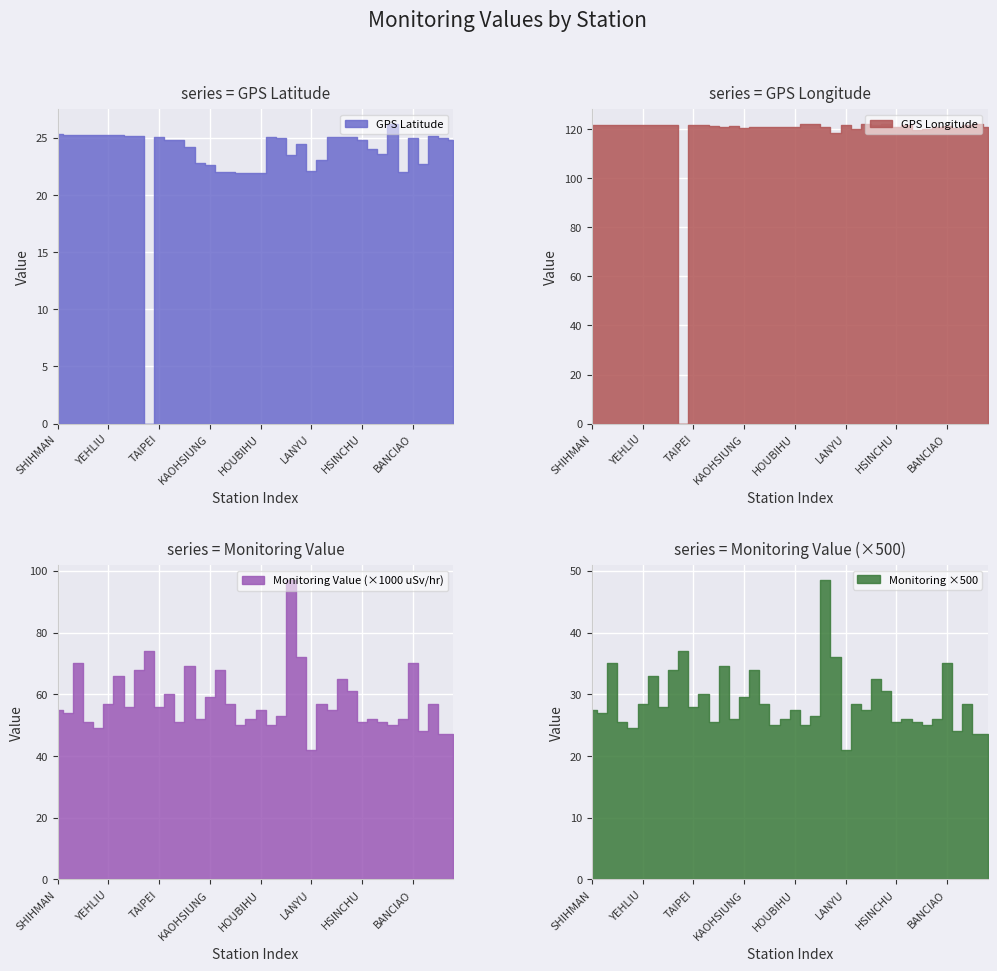

Which series changed the most between CHINSHAN and TAICHUNG?

Monitoring Value (uSv/hr)